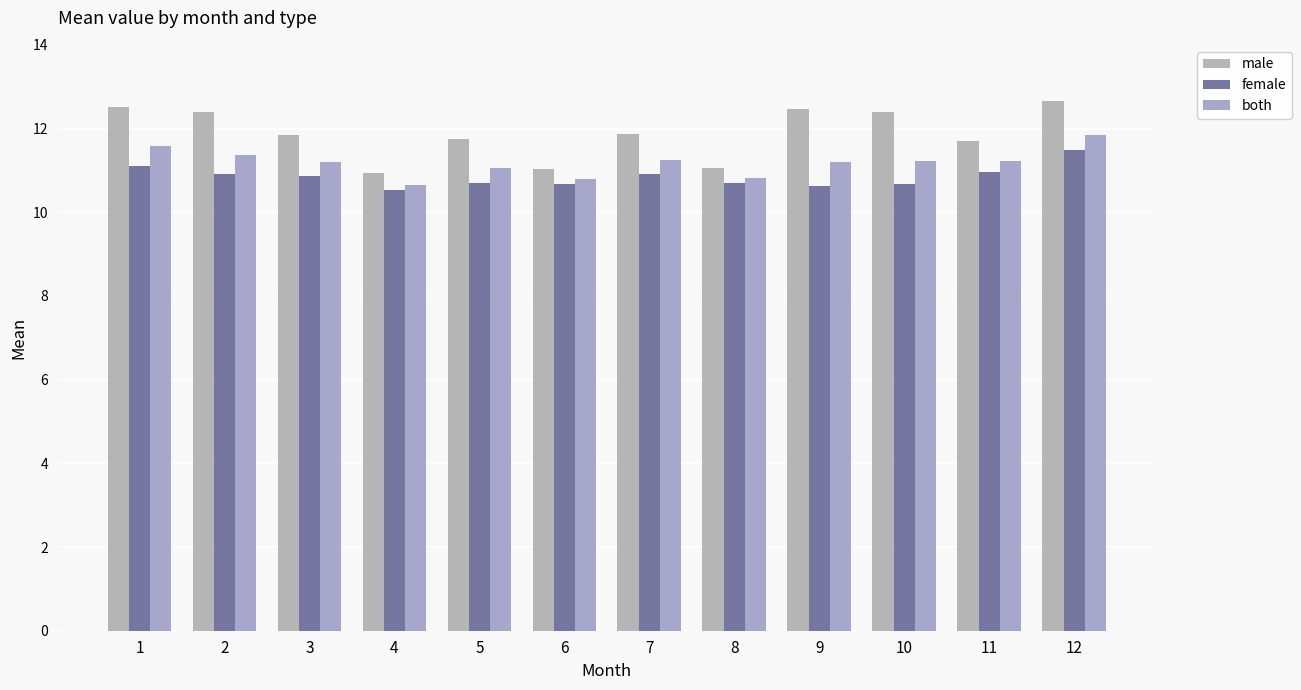

Which series changed the most between 7 and 9?

male